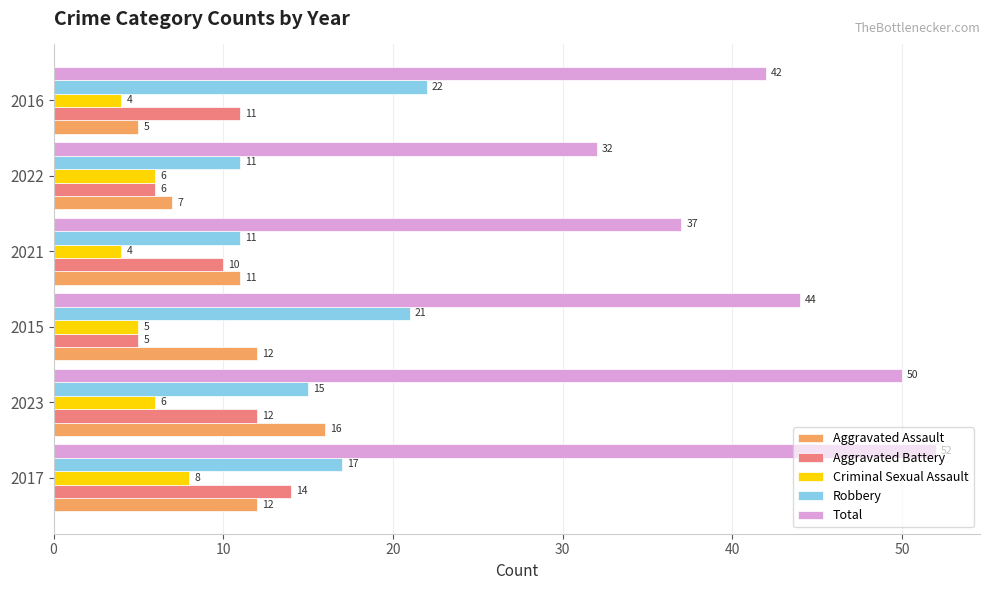

Between 2015 and 2022, which series saw the biggest shift?

Total